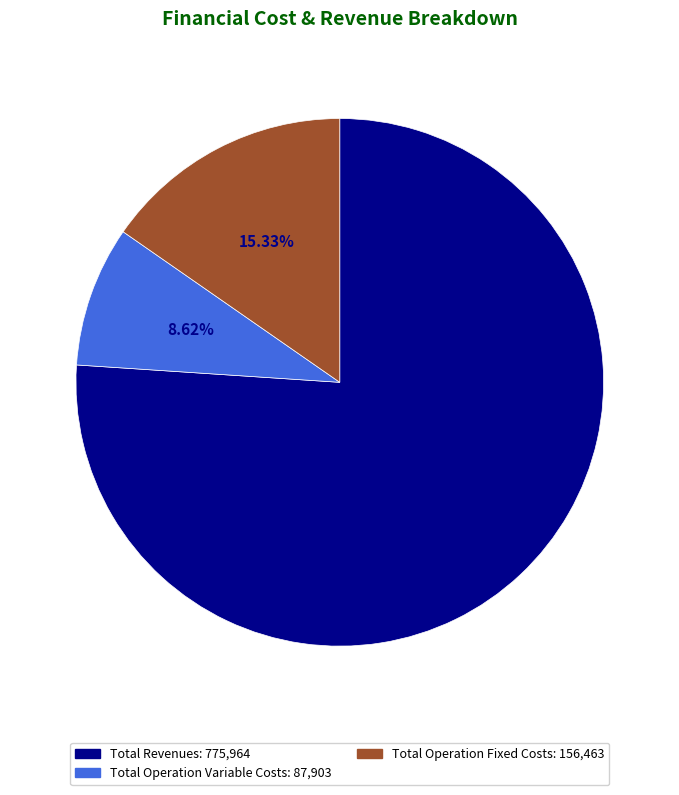

Is there a majority slice in this chart?

Yes